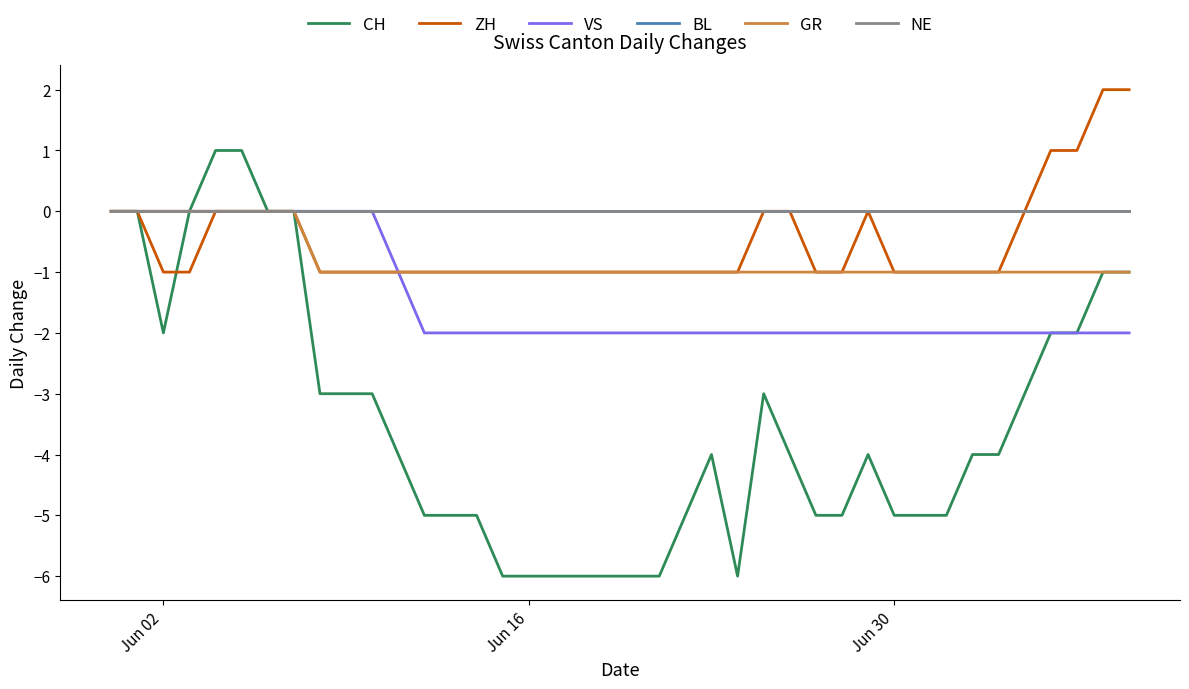

True or false: NE has more than 1 interior local peaks.

False